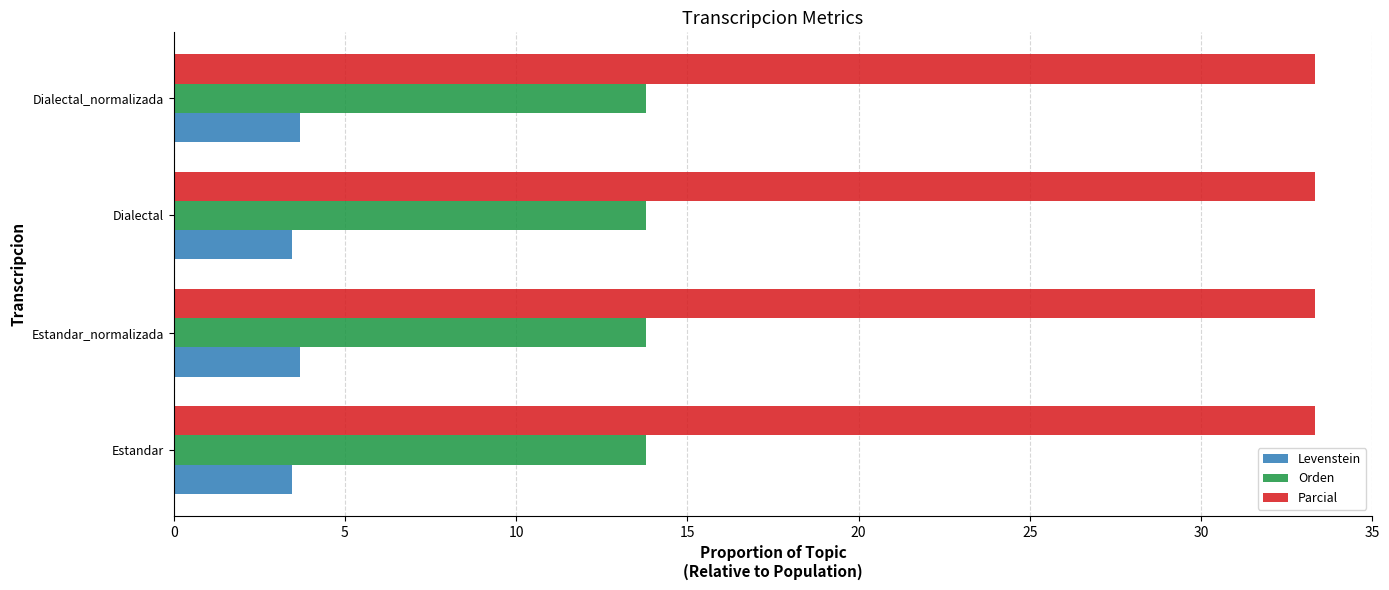

The value of Levenstein at Estandar_normalizada is 5.1. True or false?

False